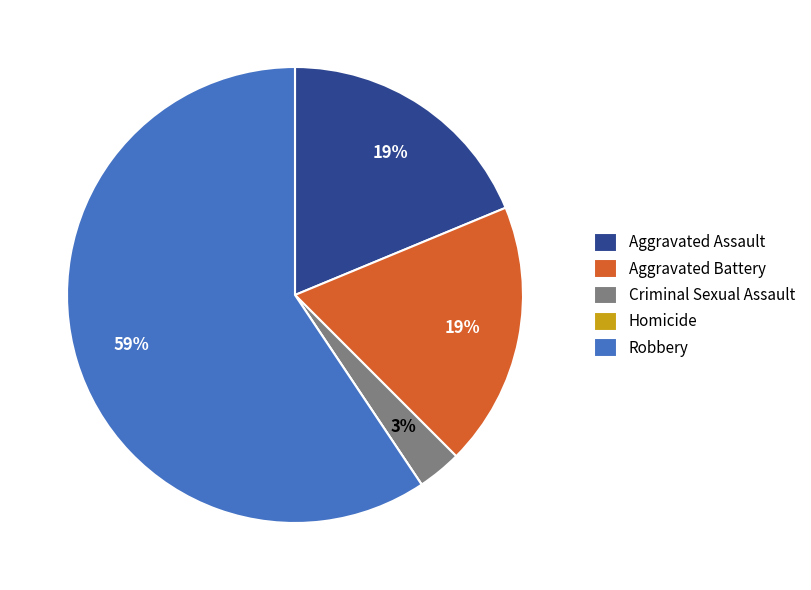

Which category has the biggest portion of the pie?

Robbery